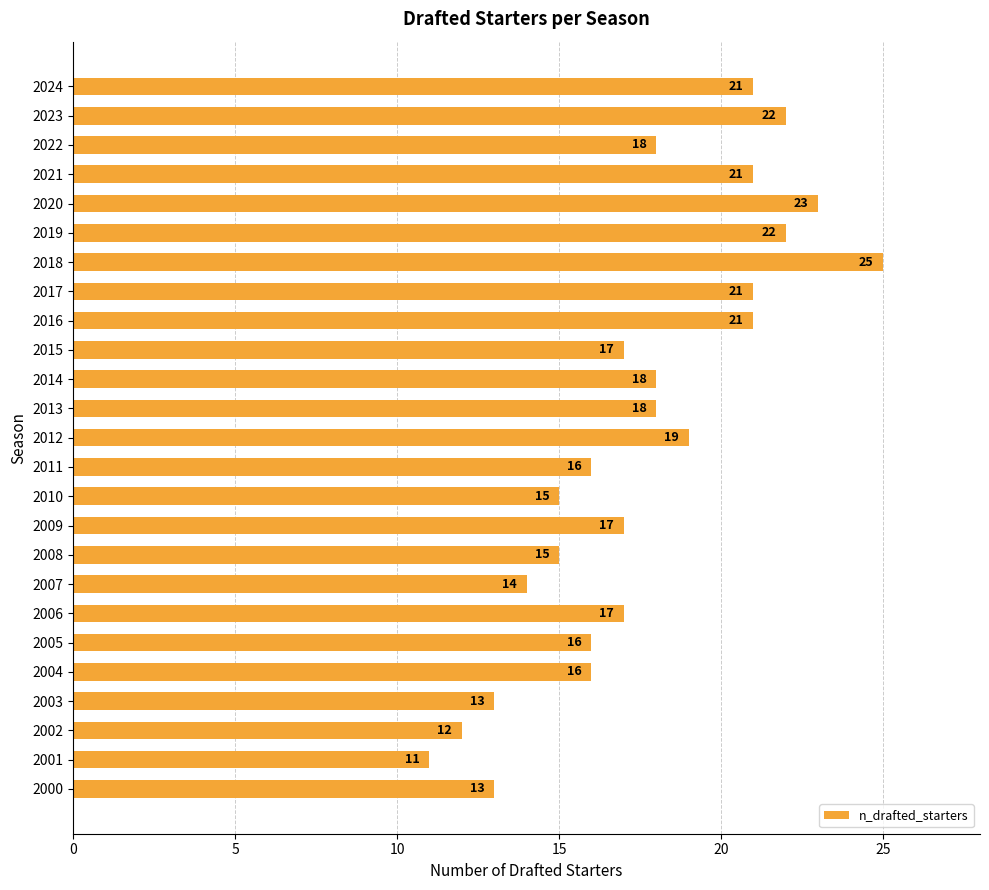

Reading top to bottom, list all the values displayed in this chart.

21	22	18	21	23	22	25	21	21	17	18	18	19	16	15	17	15	14	17	16	16	13	12	11	13